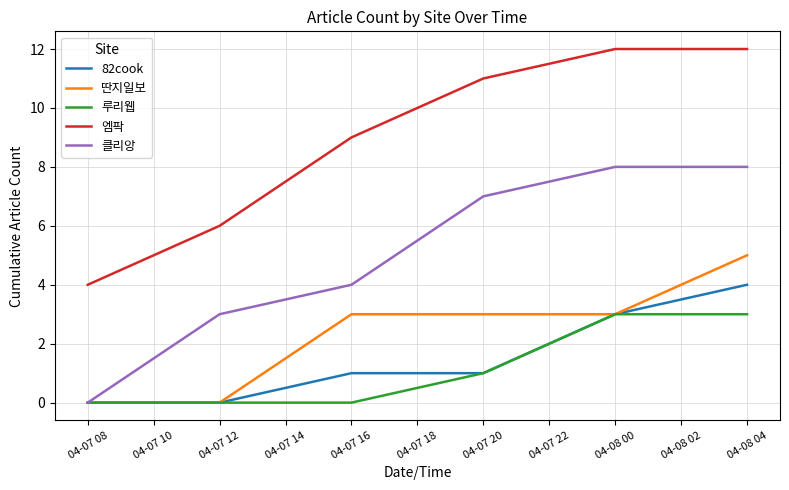

What is the total value across all series at 04-07 16?

17